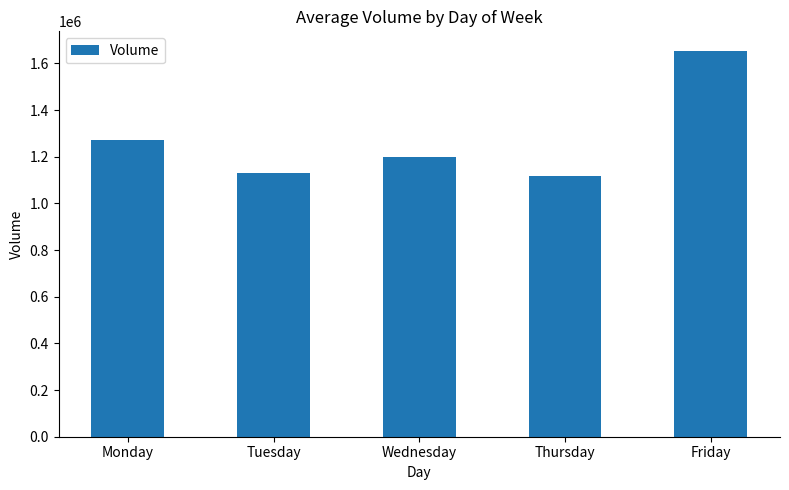

What is the difference between the maximum and minimum values?

538765.9